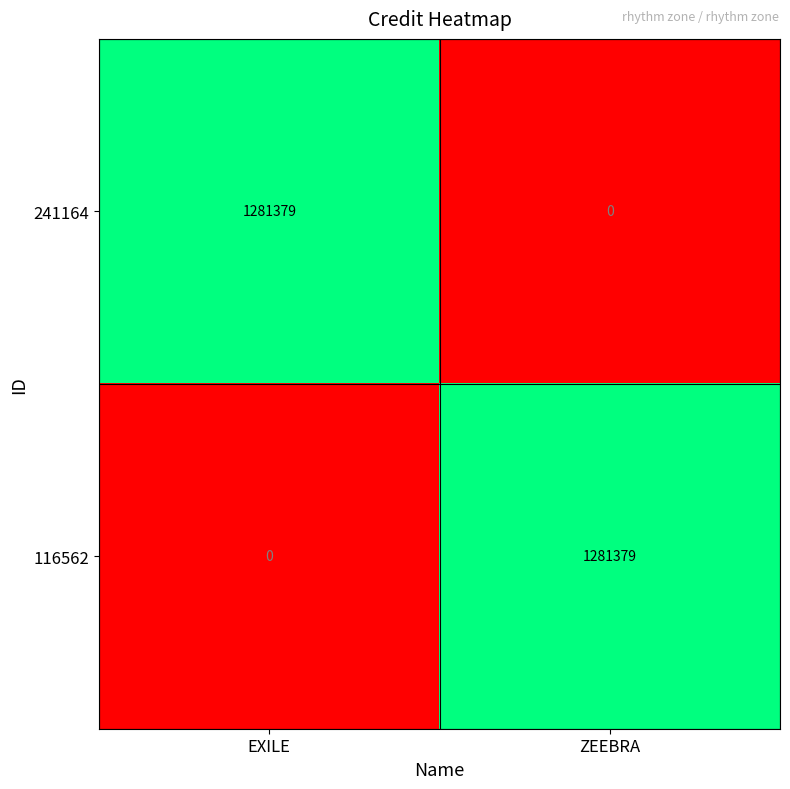

How many data points does each series have?

2